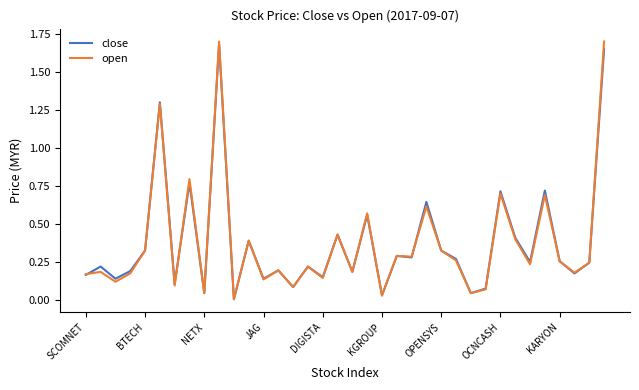

Which series has the largest range (max minus min)?

open